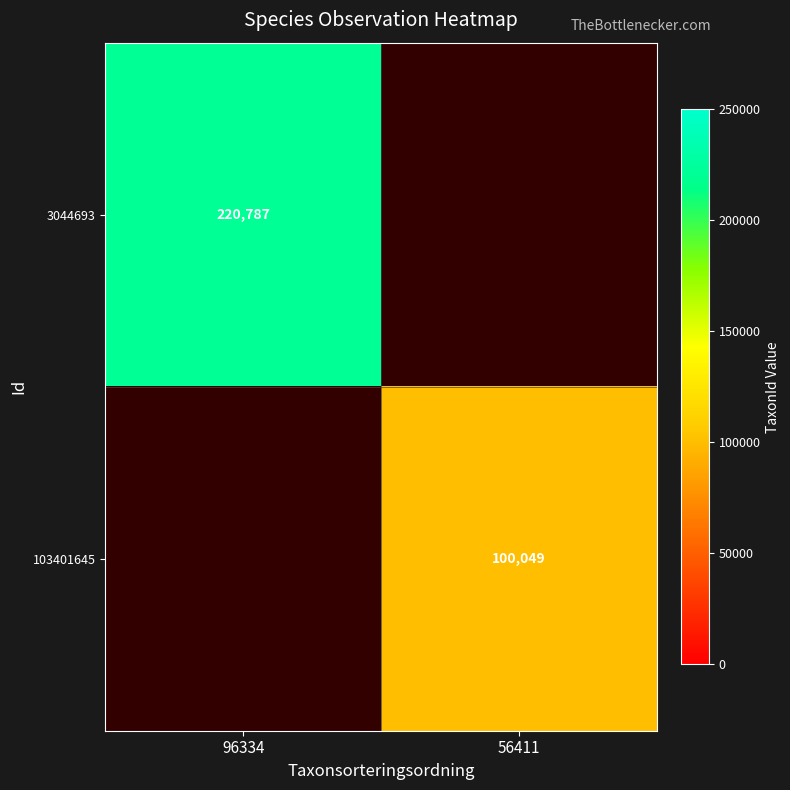

Is the value of 103401645 at 56411 greater than the value of 3044693 at 96334?

No